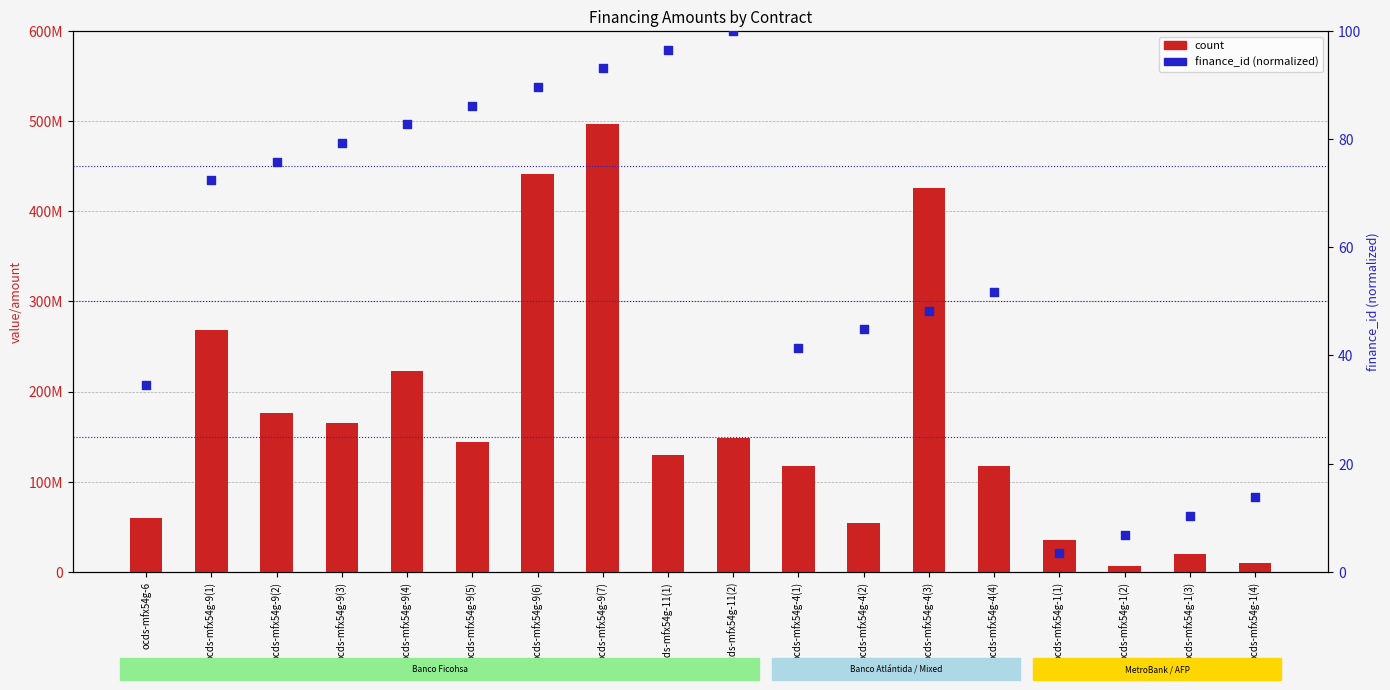

What are all the series names shown in the legend?

count, finance_id (normalized)